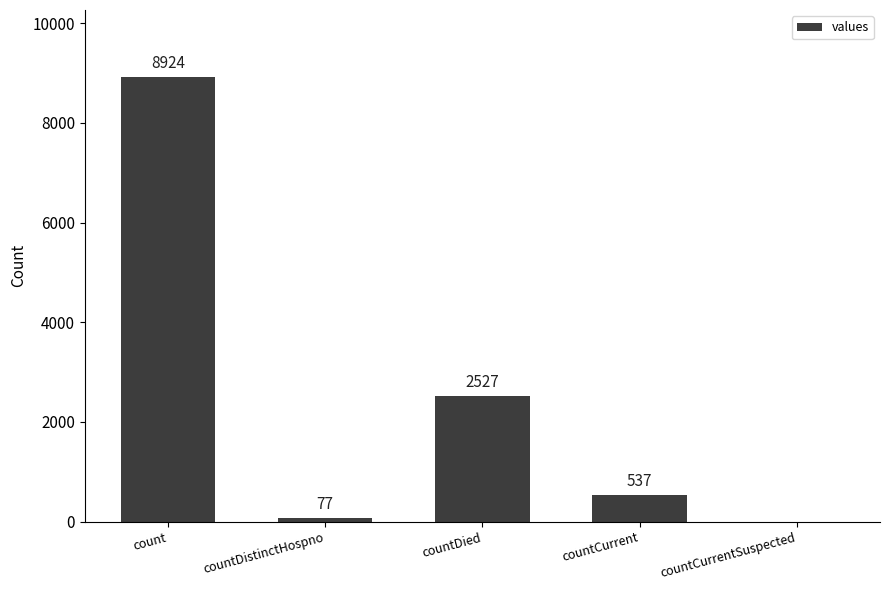

Reading left to right, extract all data points from this chart.

8924	77	2527	537	0